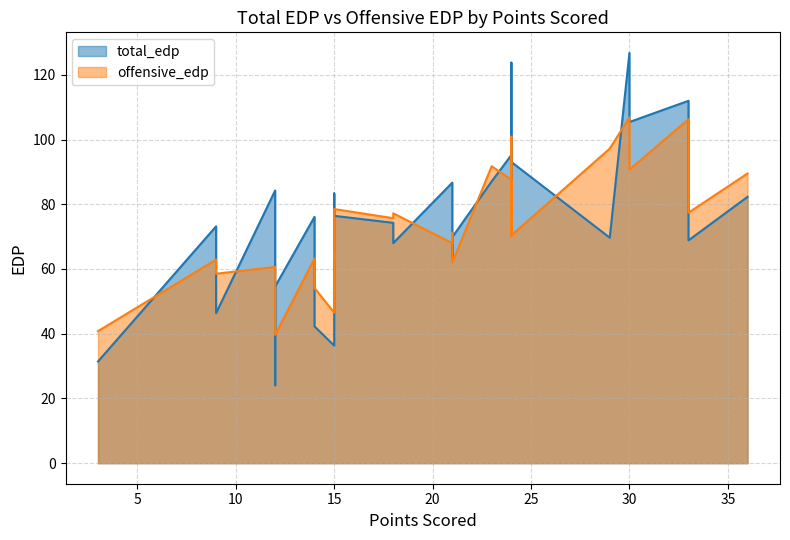

Which series has the largest total across all categories?

total_edp